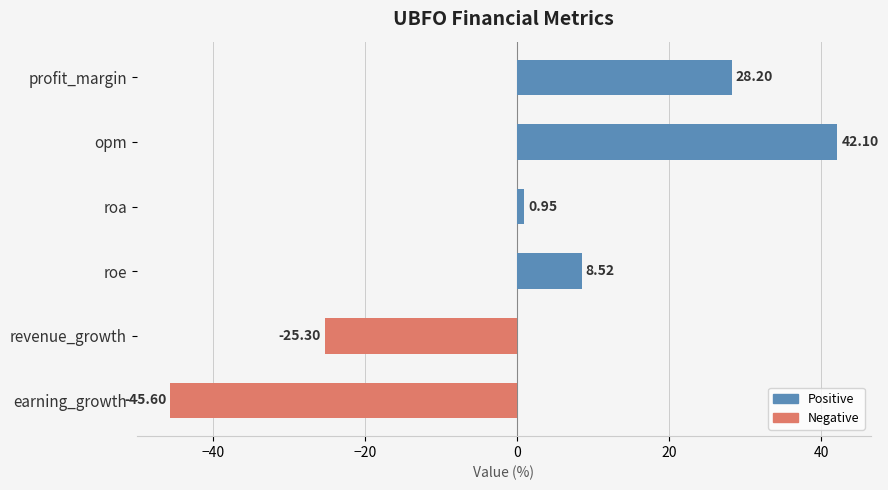

What is the average value?

1.5